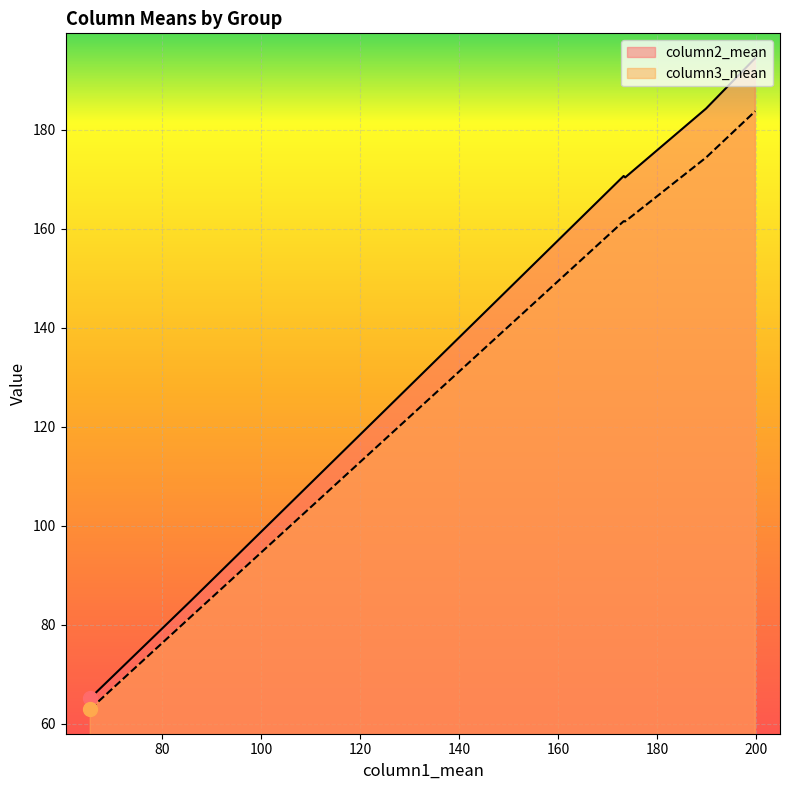

Which series has the largest total across all categories?

column2_mean